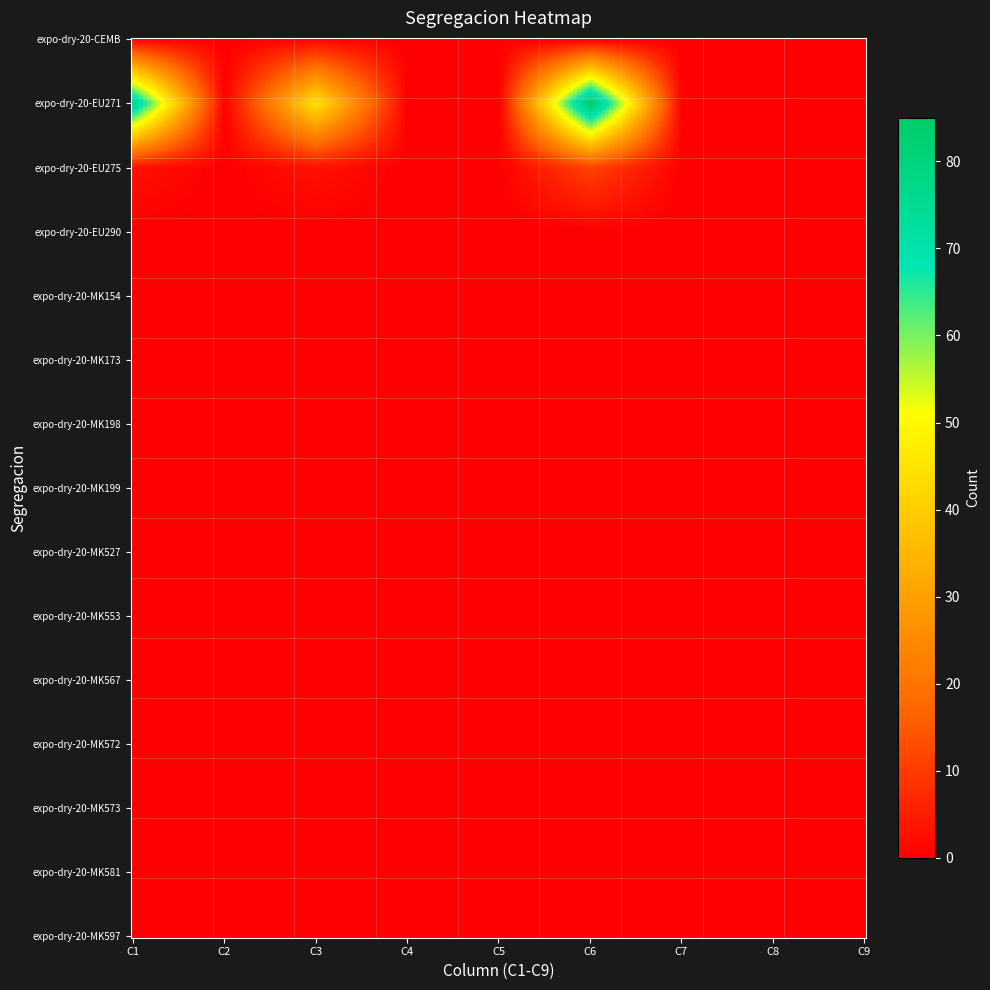

List the series in order of their peak value, highest first.

expo-dry-20-EU271, expo-dry-20-EU275, expo-dry-20-CEMB, expo-dry-20-EU290, expo-dry-20-MK154, expo-dry-20-MK173, expo-dry-20-MK198, expo-dry-20-MK199, expo-dry-20-MK527, expo-dry-20-MK553, expo-dry-20-MK567, expo-dry-20-MK572, expo-dry-20-MK573, expo-dry-20-MK581, expo-dry-20-MK597